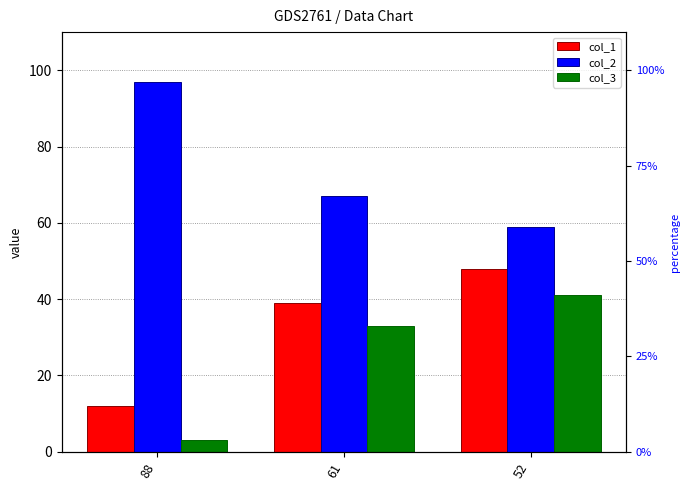

Rank the categories by col_3 value from lowest to highest.

88, 61, 52